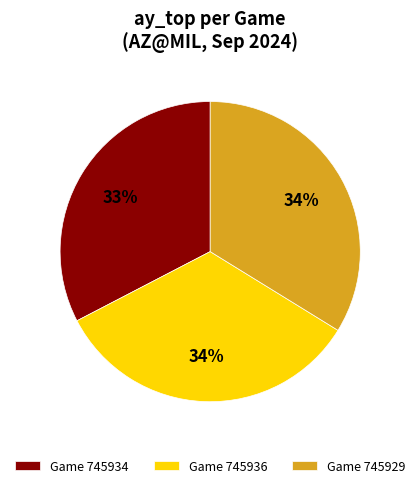

Is there a majority slice in this chart?

No